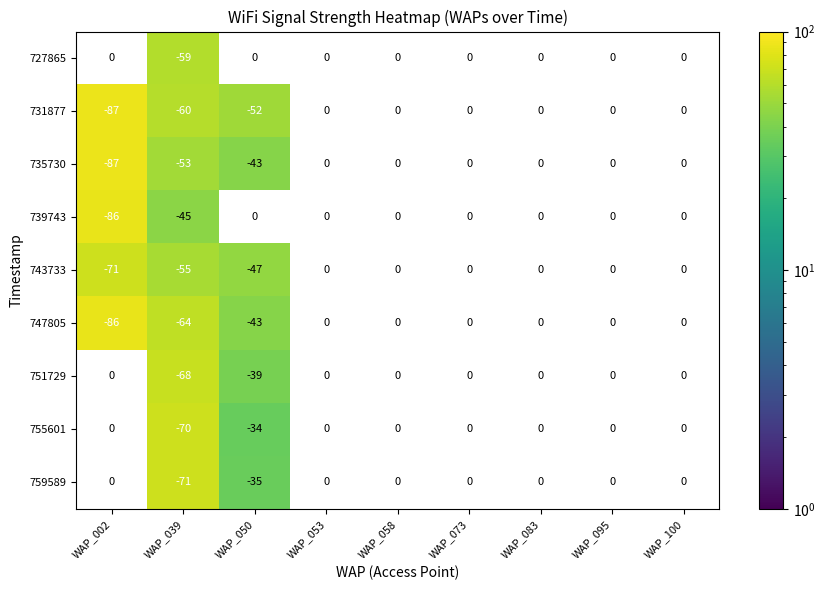

Count the number of categories in the chart.

9